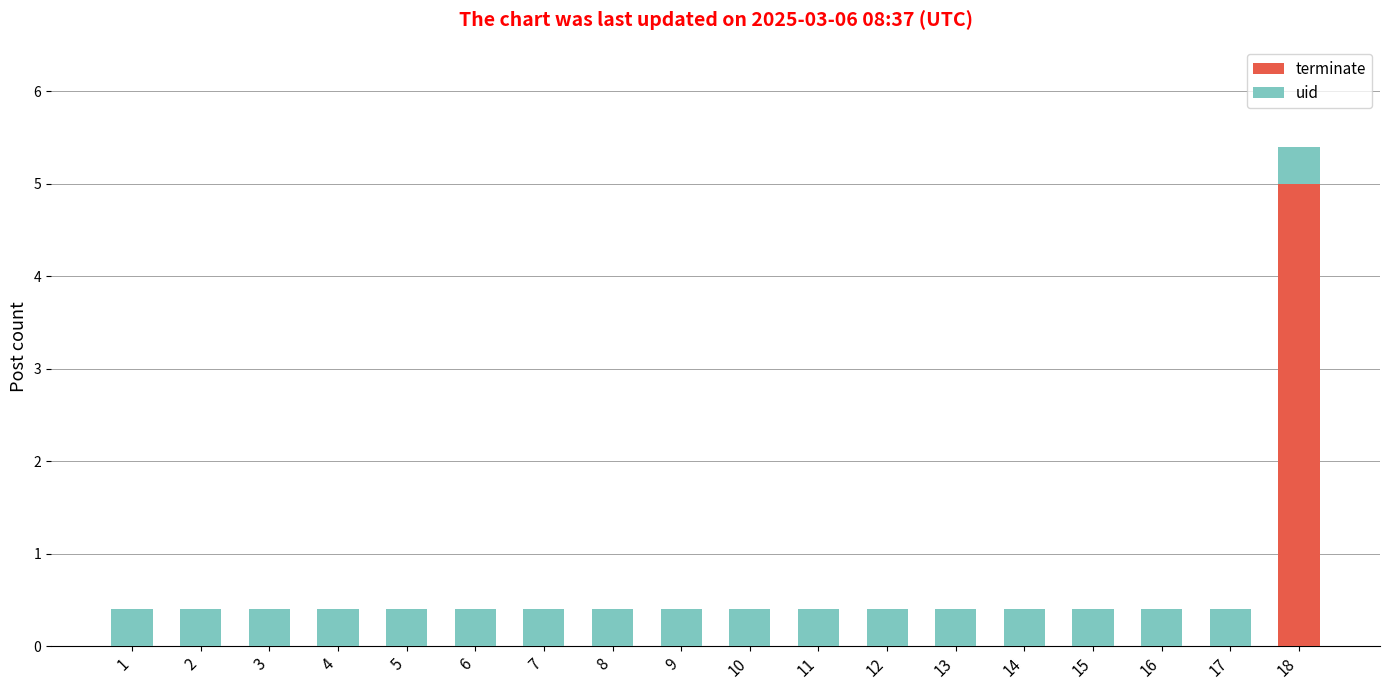

What is the sum of all terminate values?

5.0